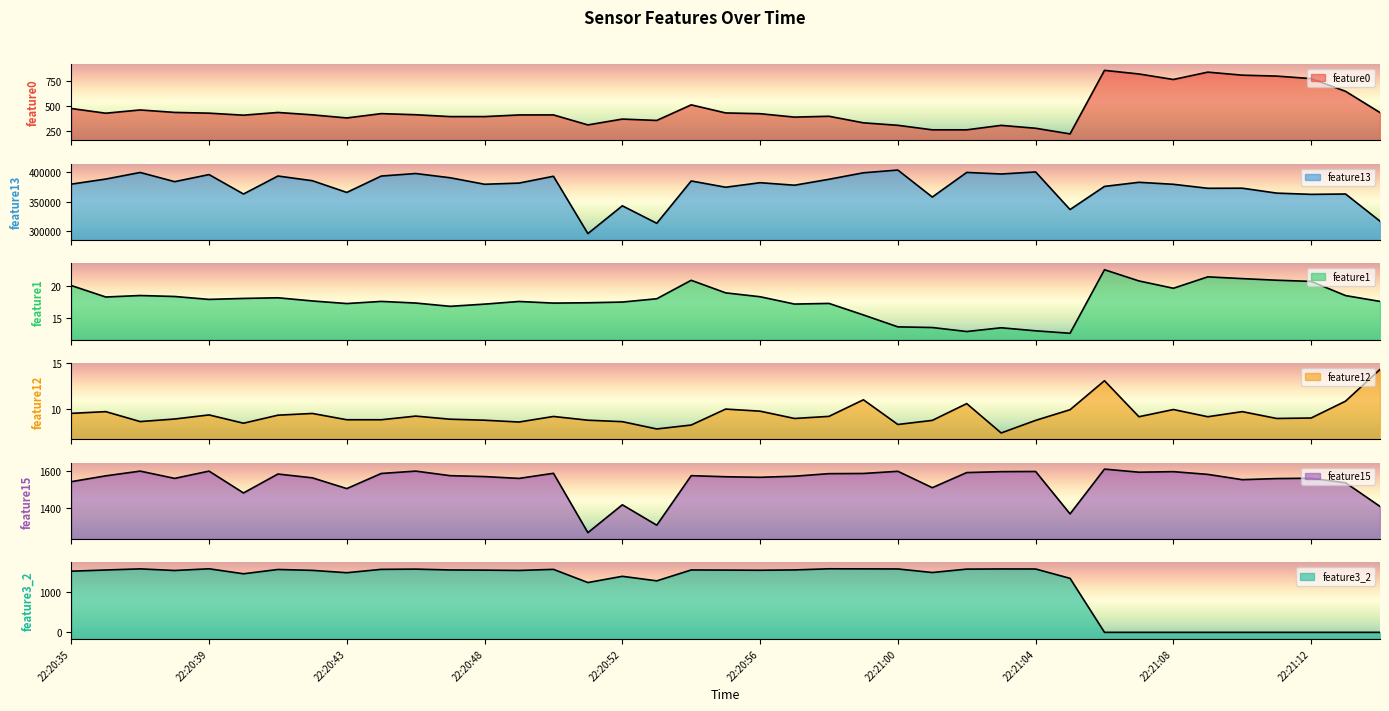

True or false: feature15 and feature0 cross at least once.

False